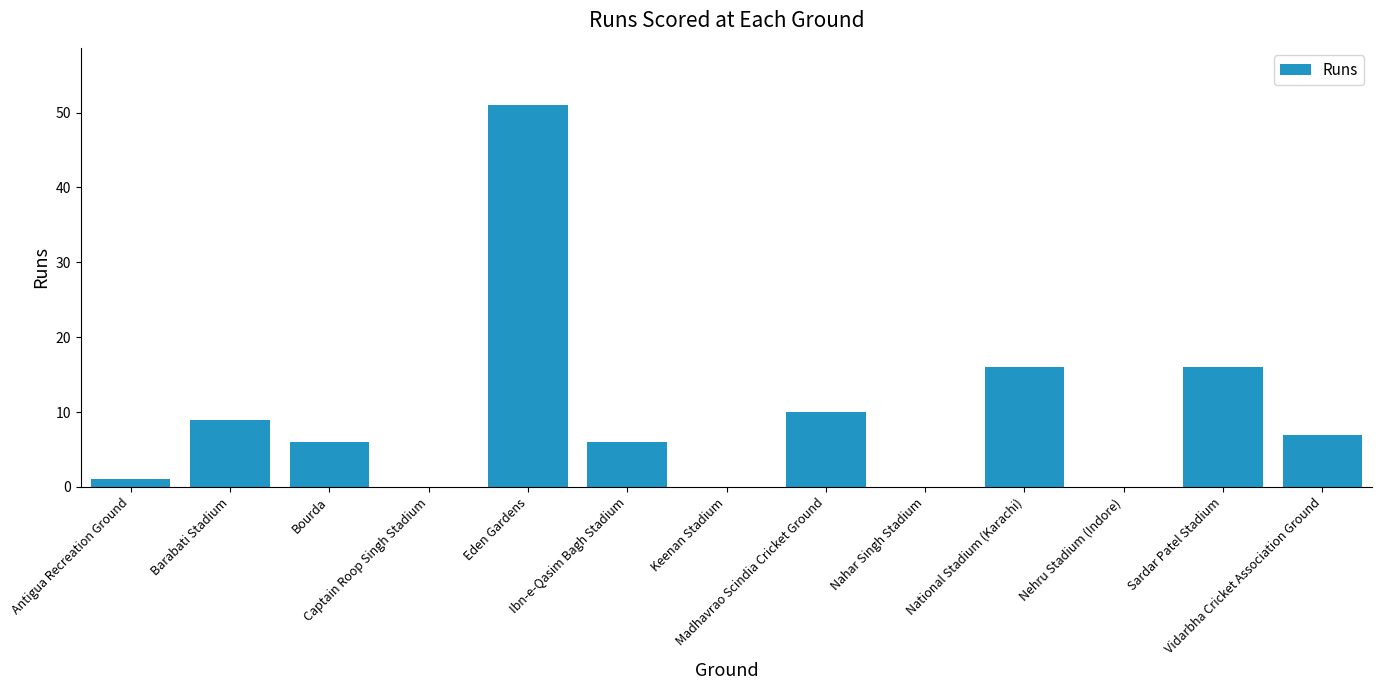

What is the approximate value at Barabati Stadium?

9